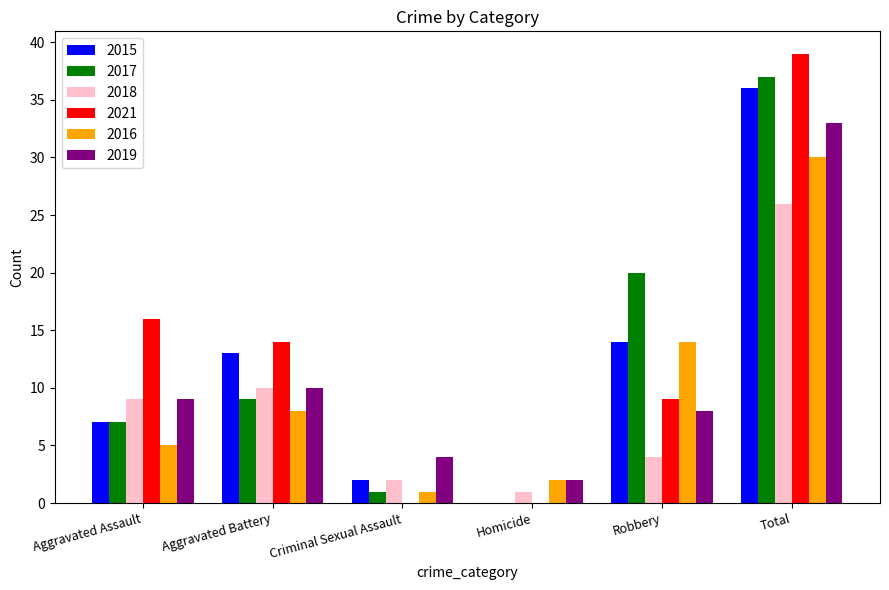

Are the bars grouped side by side (vs. stacked)?

Yes